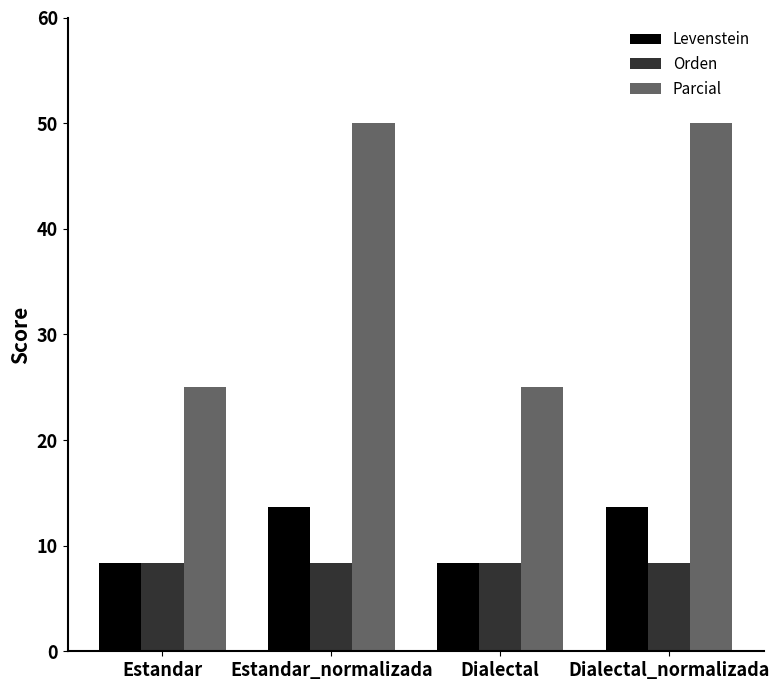

Are the bars horizontal?

No